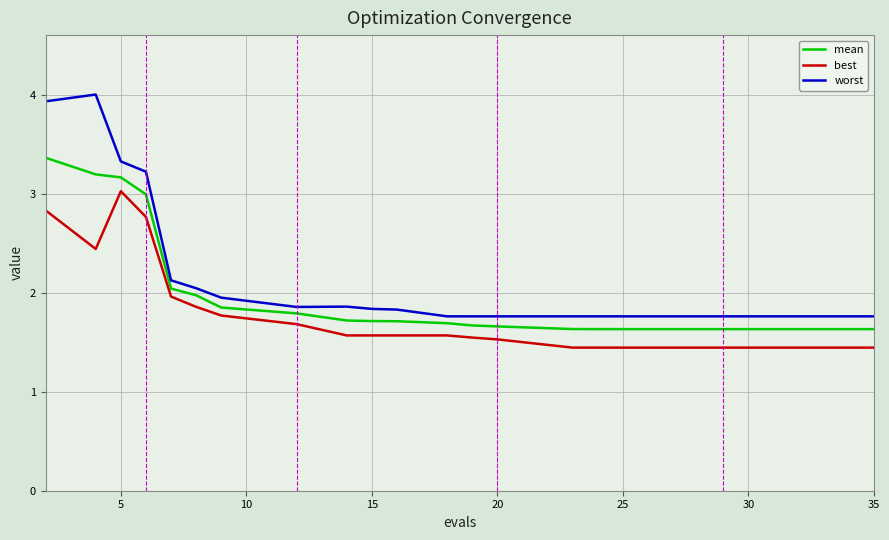

Is this an area chart (filled region under the line)?

No